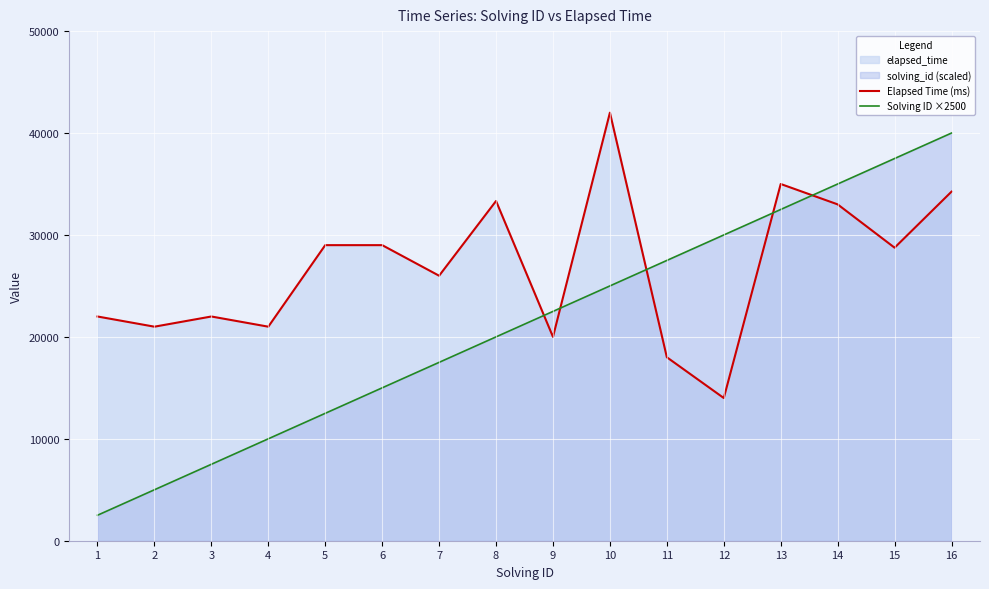

At 11, list the series in order from largest to smallest.

Solving ID ×2500, Elapsed Time (ms)